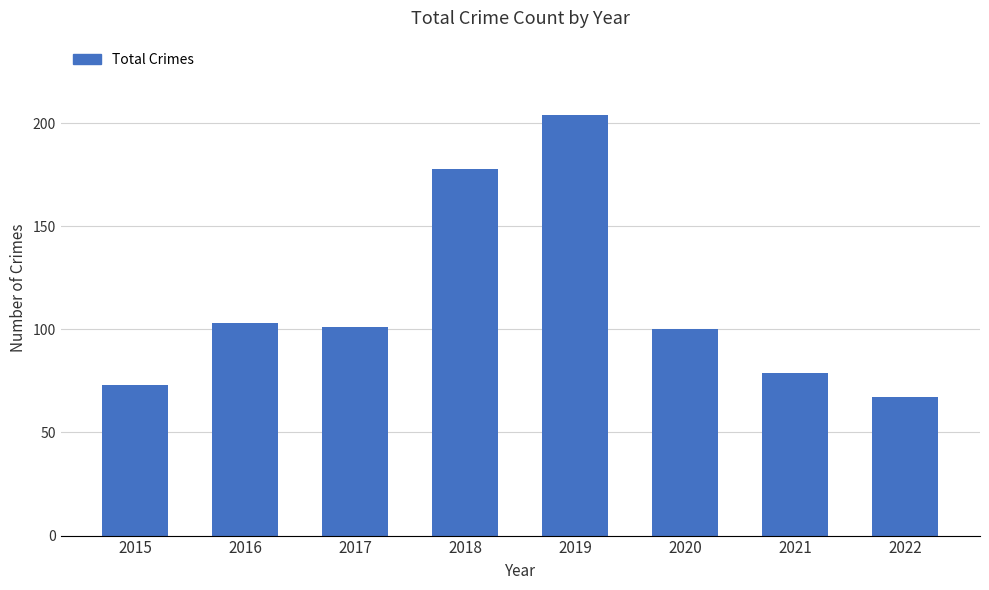

What is the change in value from 2020 to 2022?

-33